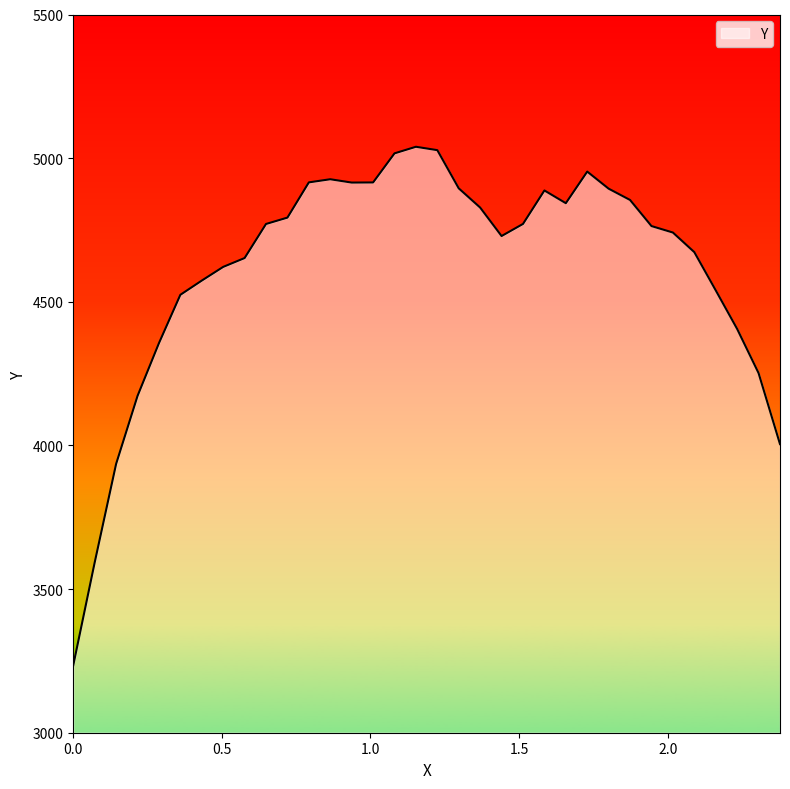

What is the maximum value shown in the chart?

5039.6